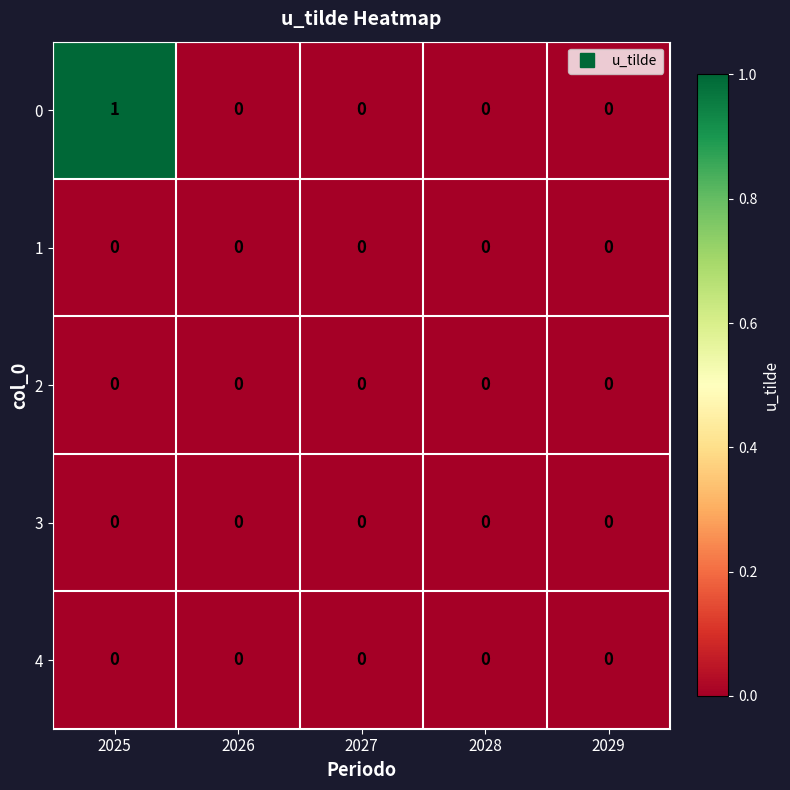

At which category does the chart reach its peak across all series?

2025